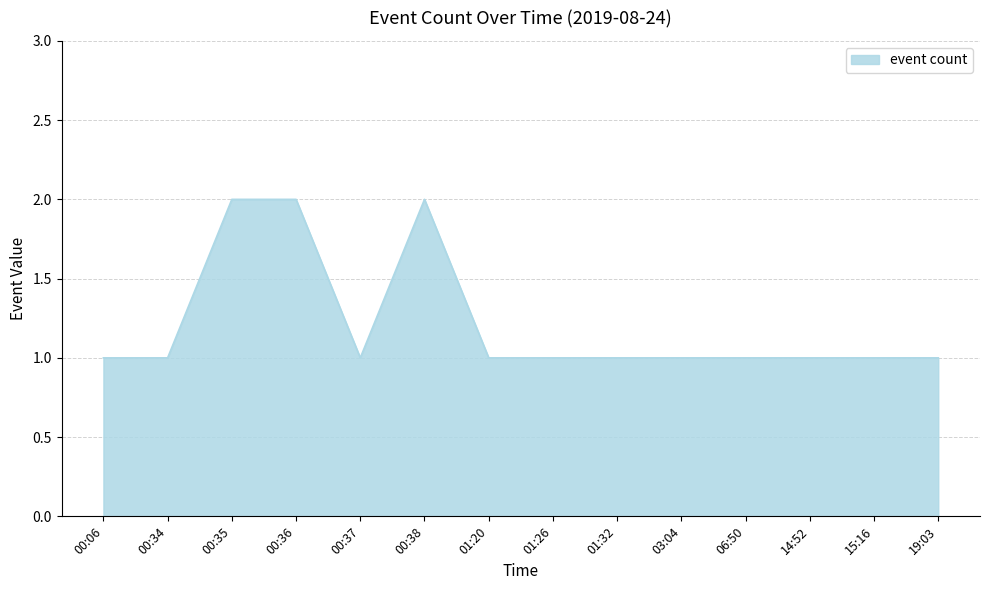

What is the ratio of the value at 00:36 to the value at 00:34?

2.0